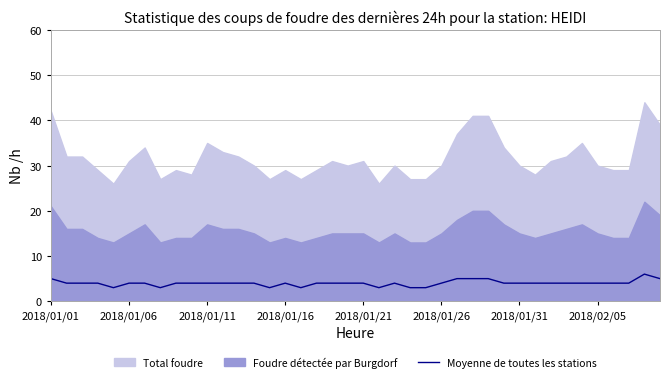

Between 39 and 33, which is larger?

39